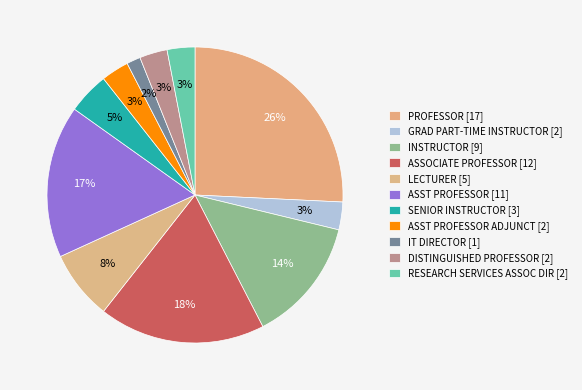

How many slices are in this pie chart?

11